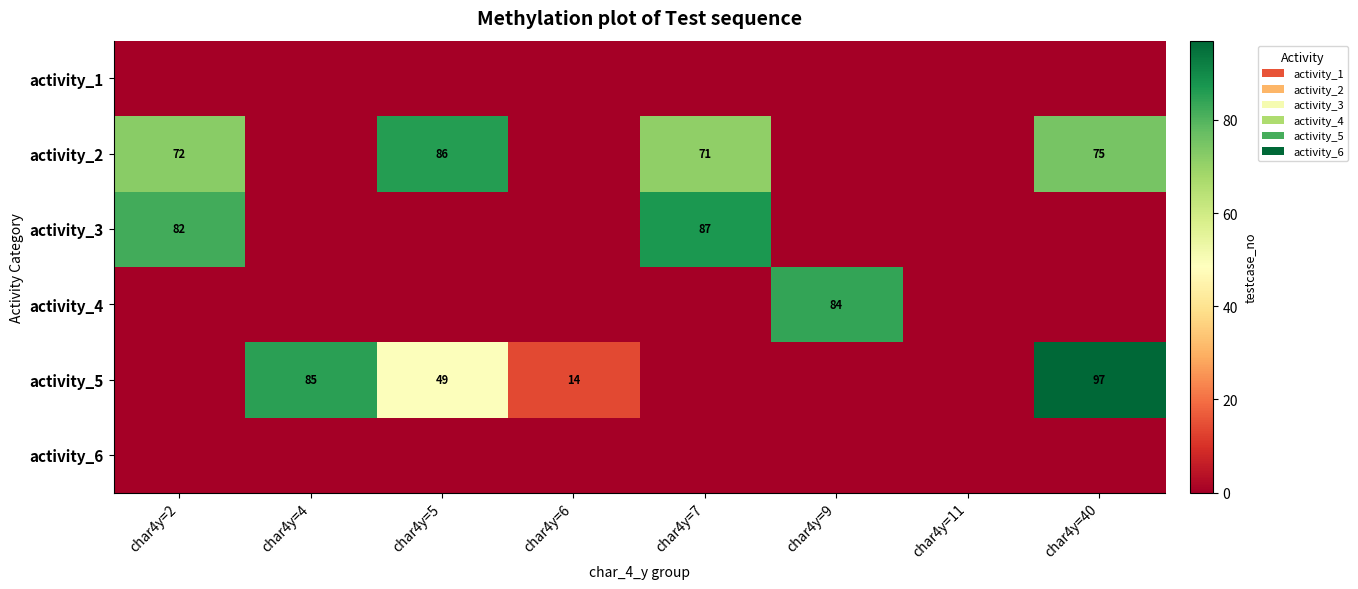

The value of activity_4 at char4y=9 is 55. True or false?

False